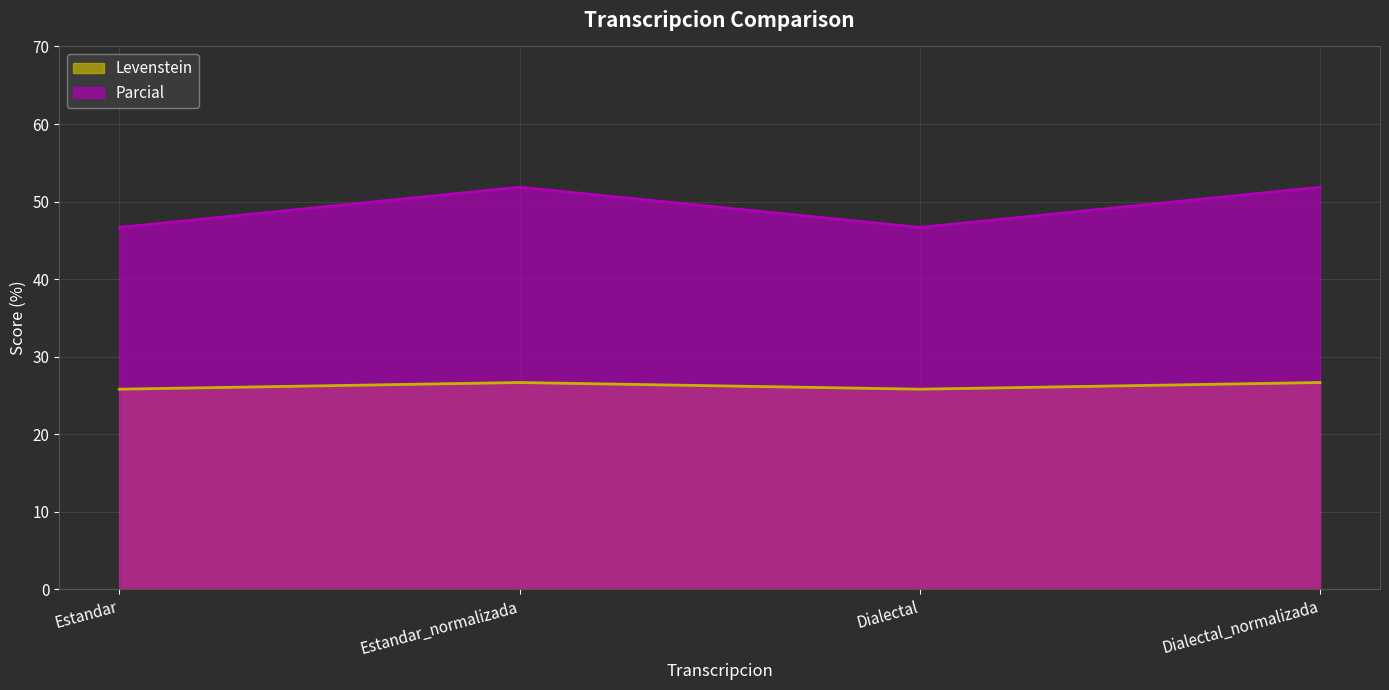

What is the greatest value displayed?

51.9